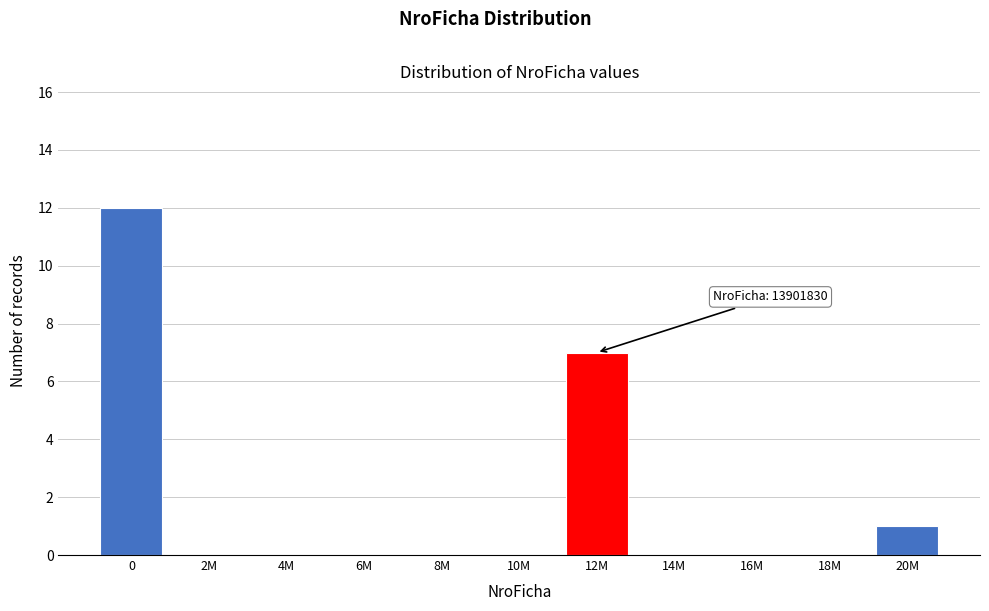

Reading left to right, extract all data points from this chart.

0=12	2M=0	4M=0	6M=0	8M=0	10M=0	12M=7	14M=0	16M=0	18M=0	20M=1